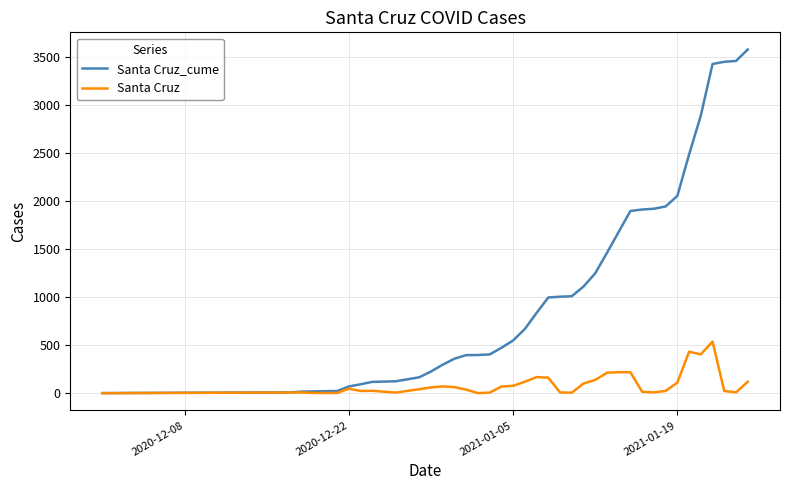

Which series has the largest range (max minus min)?

Santa Cruz_cume